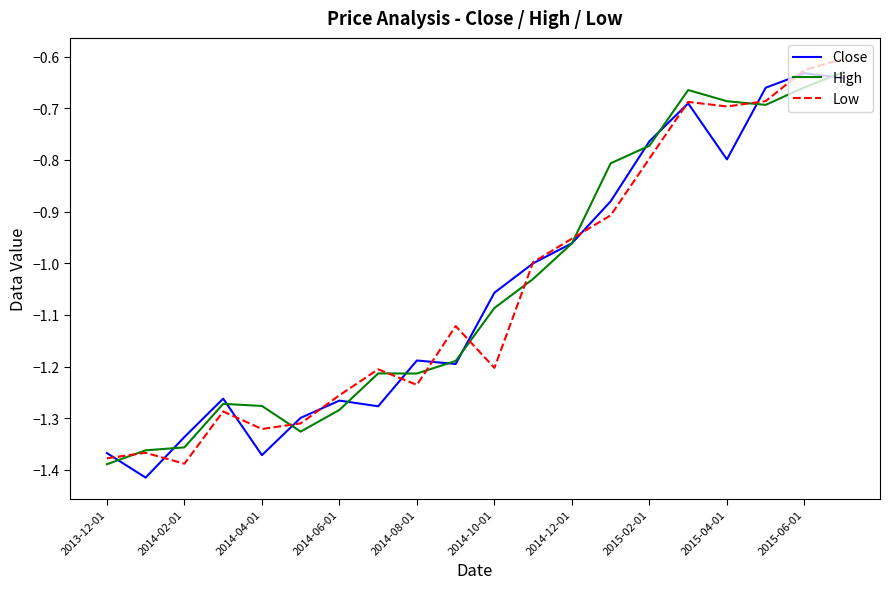

What are all the series names shown in the legend?

Close, High, Low